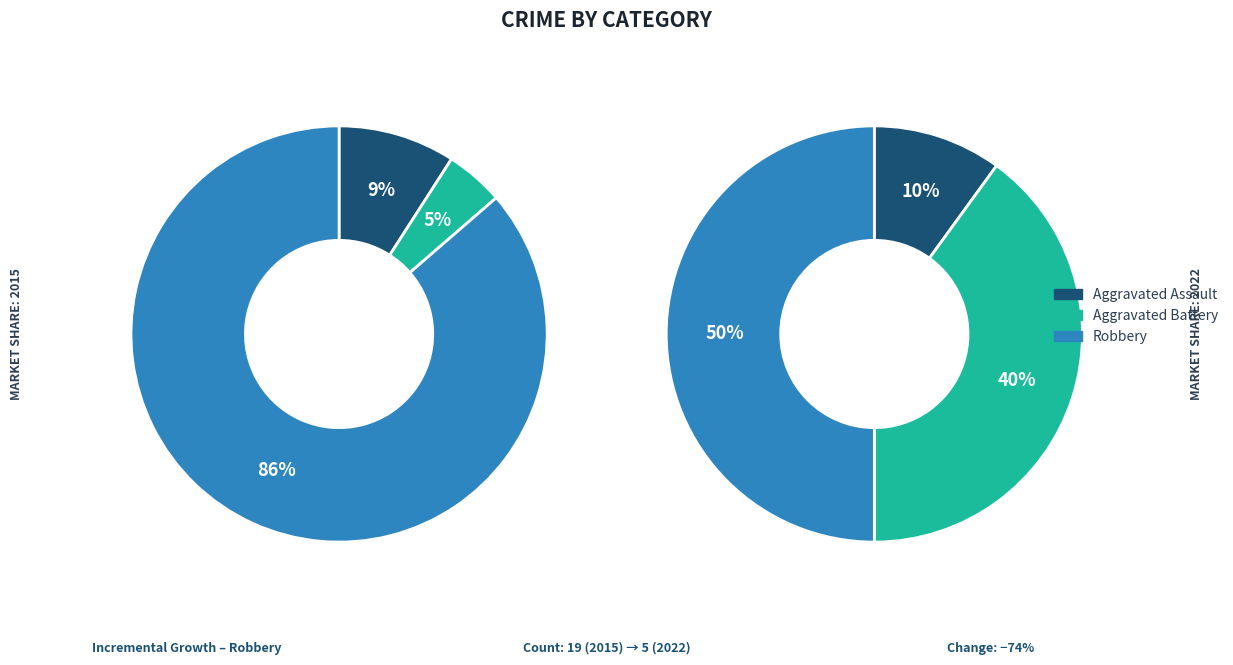

Rank the categories by 2015 value from lowest to highest.

Aggravated Battery, Aggravated Assault, Robbery